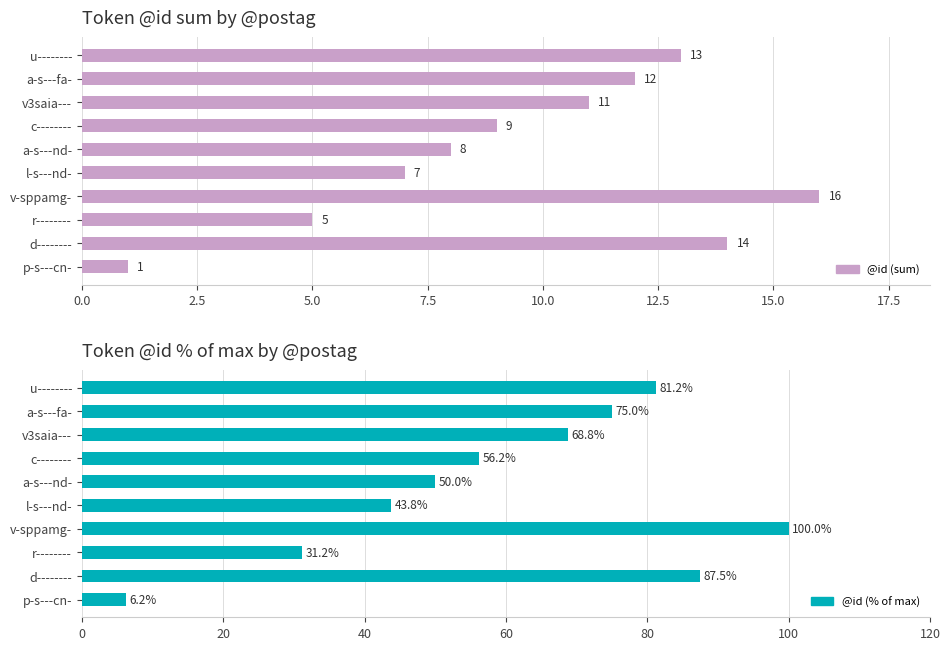

The @id (sum) series shows 23.5 at v-sppamg-. True or false?

False